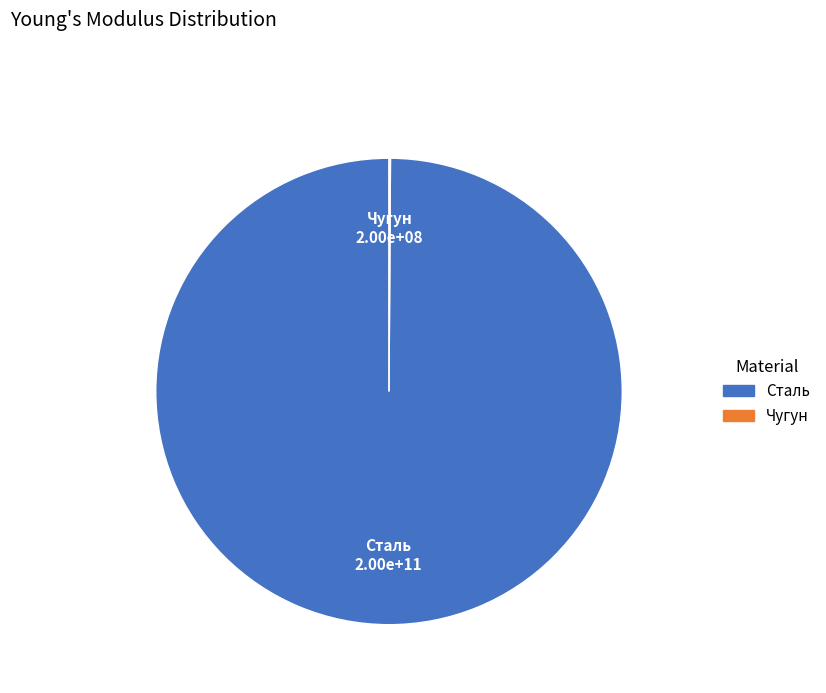

The Сталь slice represents 94% of the pie. True or false?

False